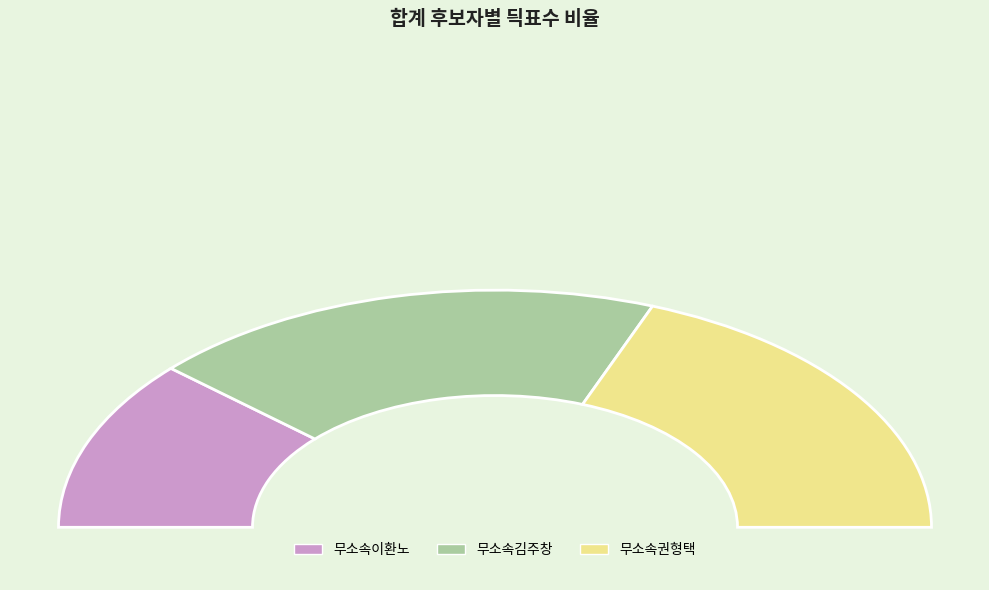

Is 무소속권형택 the majority of the pie?

No